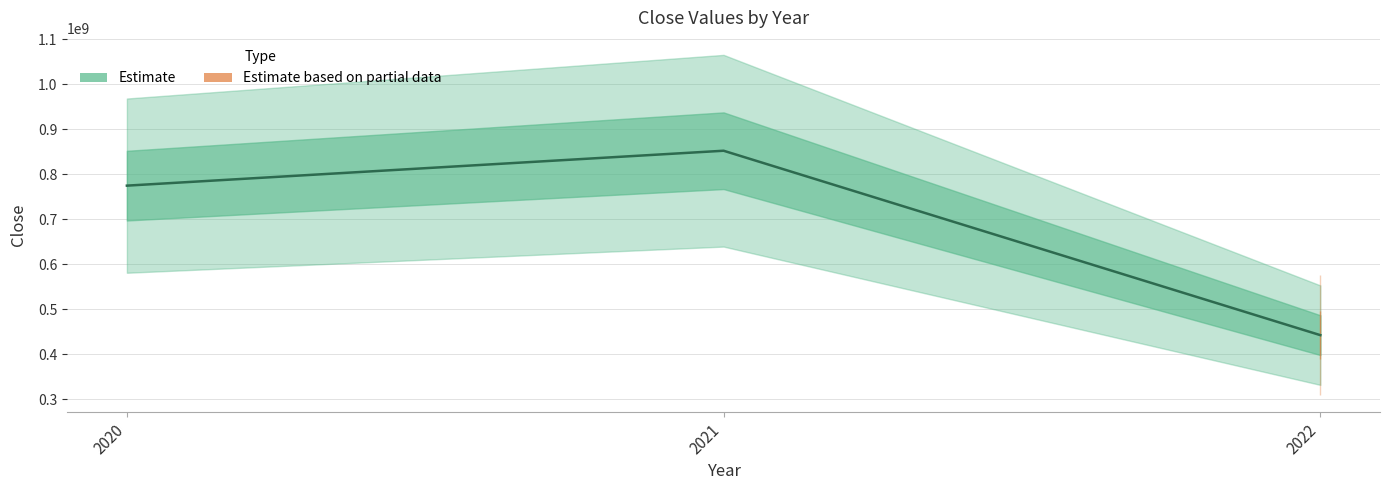

What is the average value?

689716667